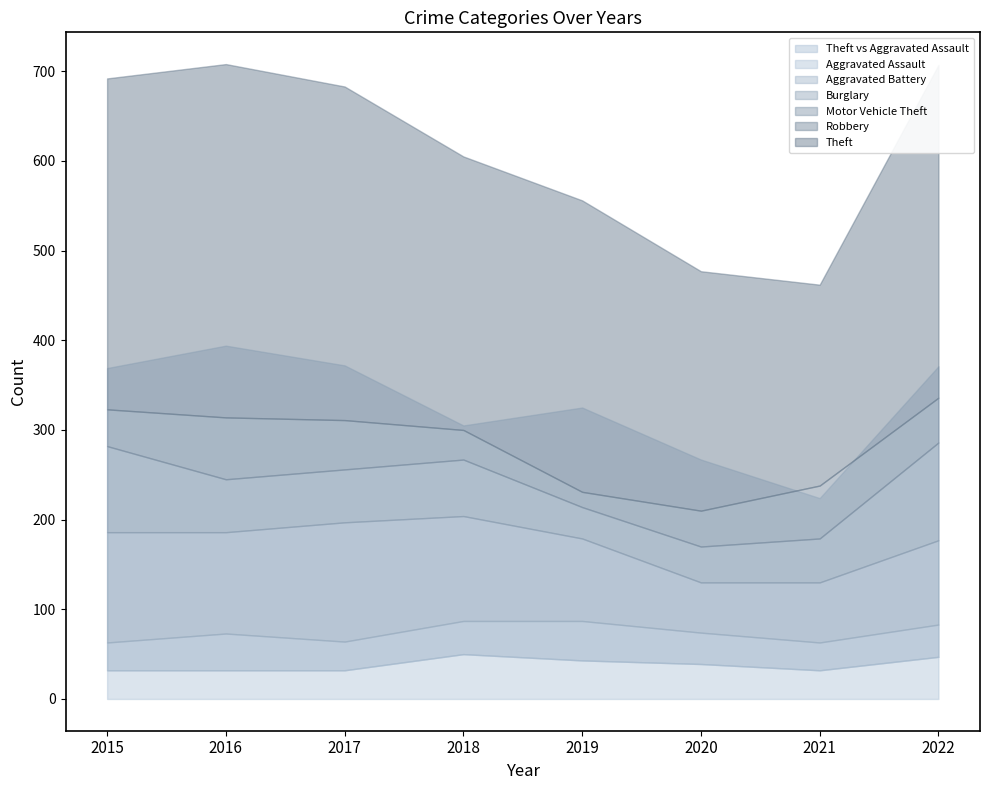

What is the total value across all series at 2017?

683